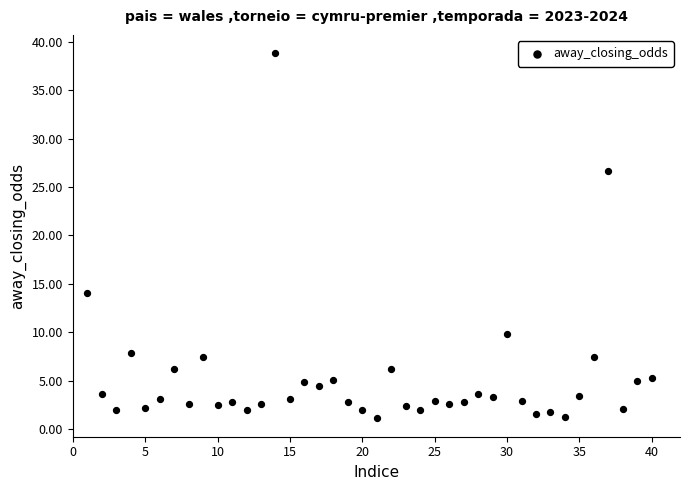

What Y value in the scatter plot is closest to 19?

14.1